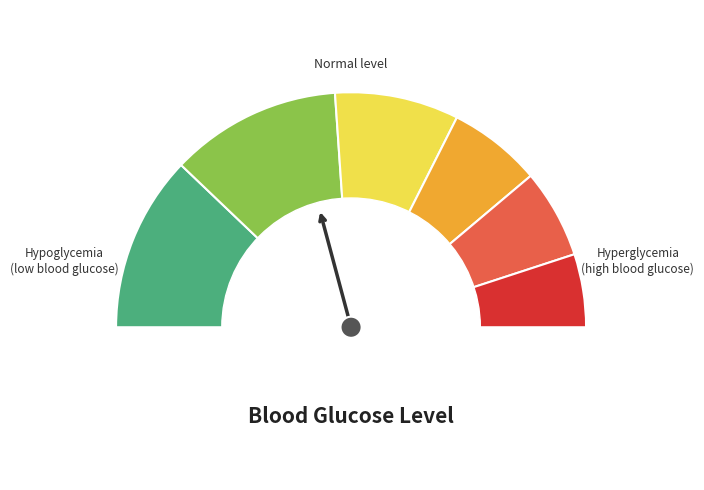

To the nearest percent, what is the difference between the largest and smallest slice percentages?

14%